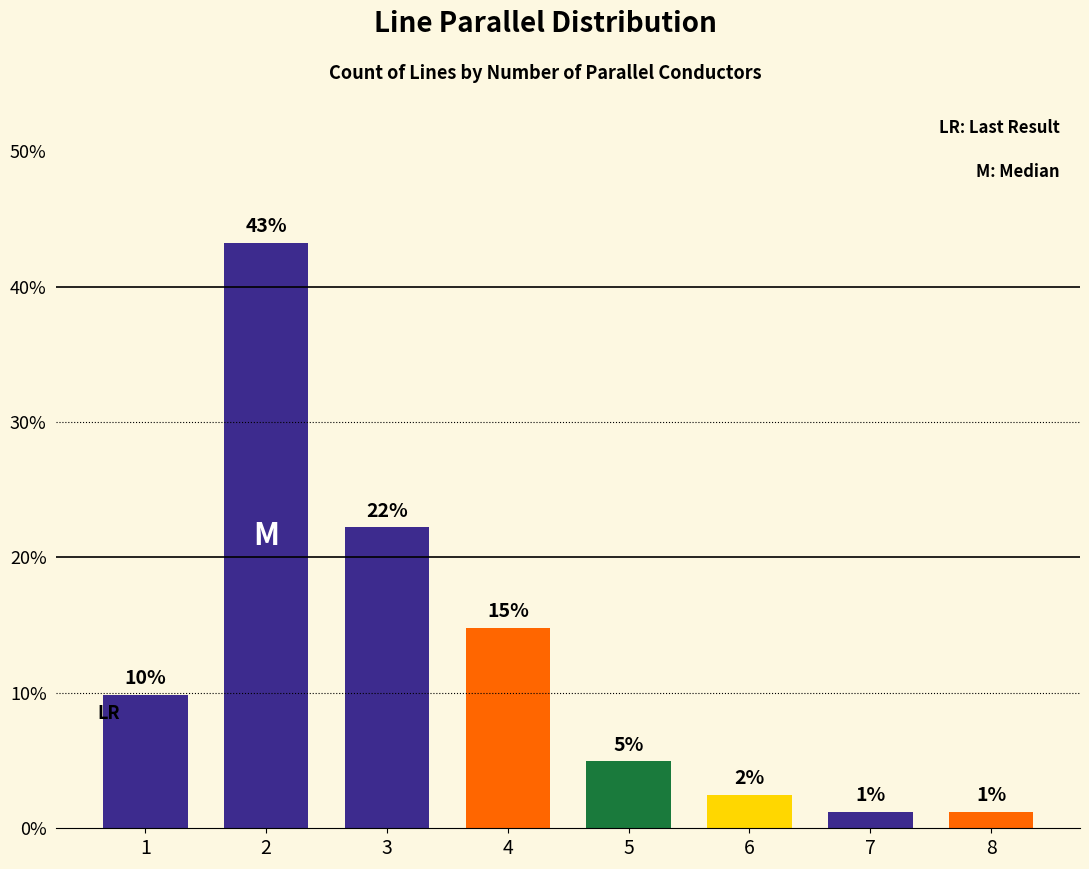

How many bars are there in total?

8